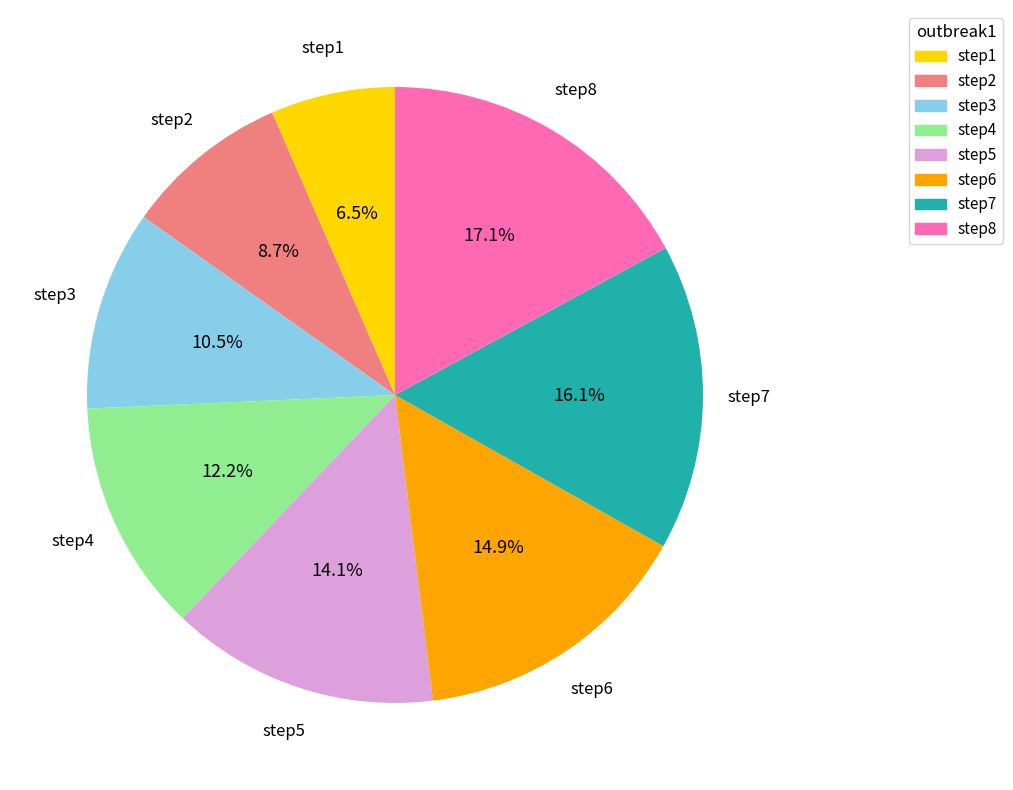

How many segments does this pie chart have?

8